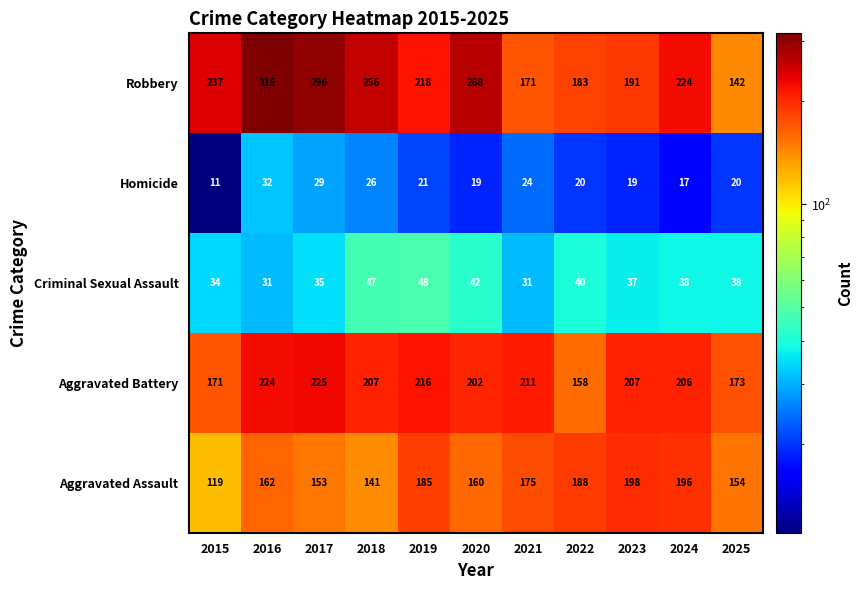

Between 2017 and 2023, which series saw the biggest shift?

Robbery